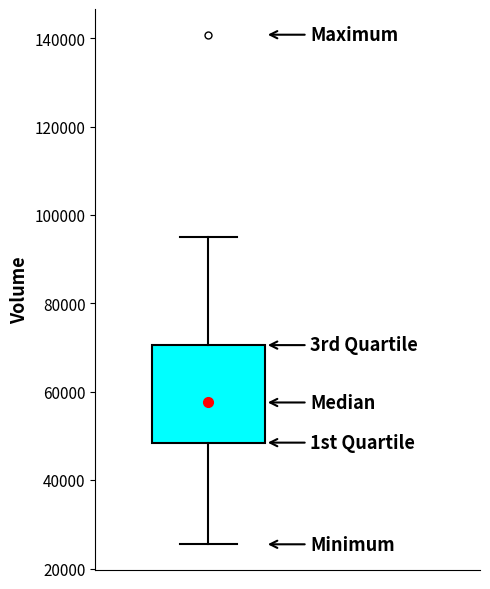

Where is the upper edge of the box on the y-axis? The values are not printed on the chart, so give them approximately, as read against the axis.

70000